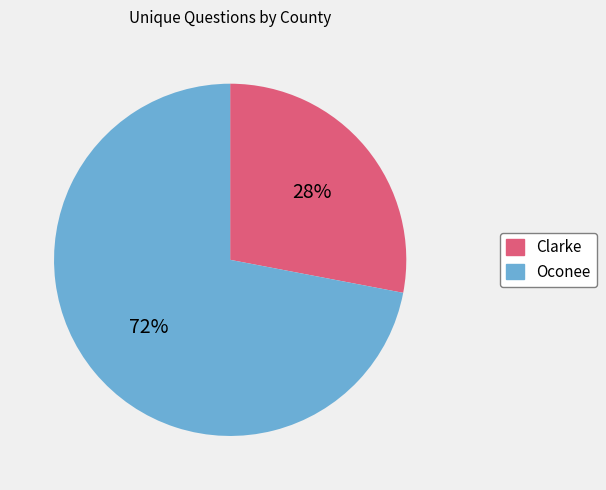

Which category has the biggest portion of the pie?

Oconee